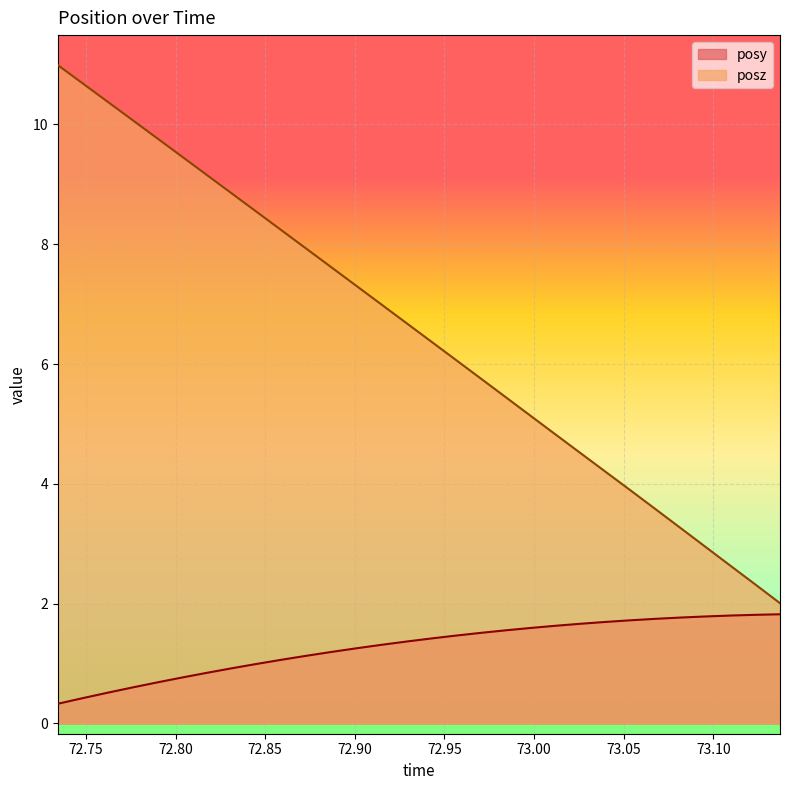

What is the total value across all series at 73.09558?

4.7